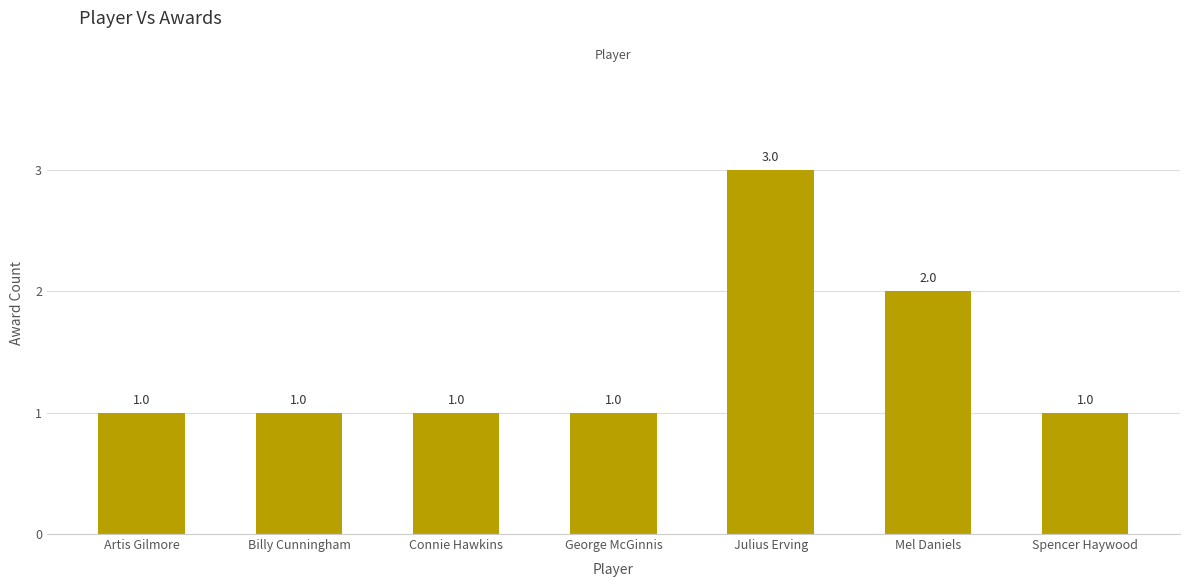

The chart shows a value of 0 at Billy Cunningham. True or false?

False